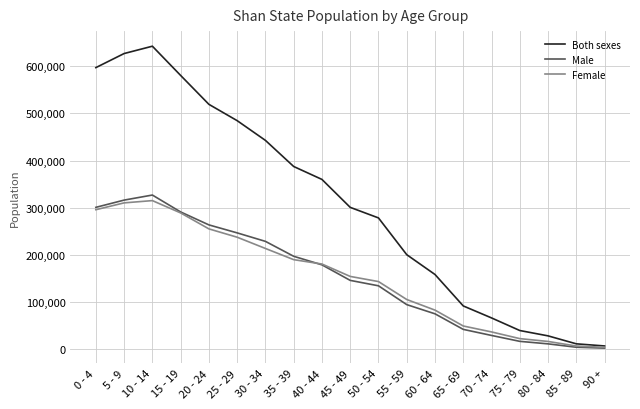

What is the greatest value displayed?

642050